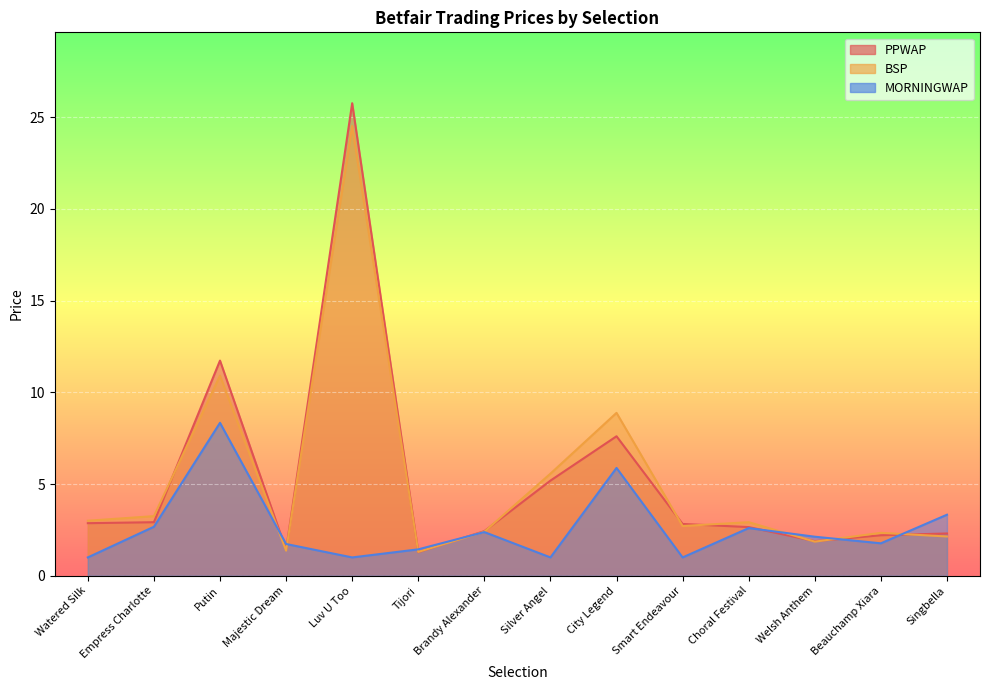

How many interior local valleys does the BSP series have?

4